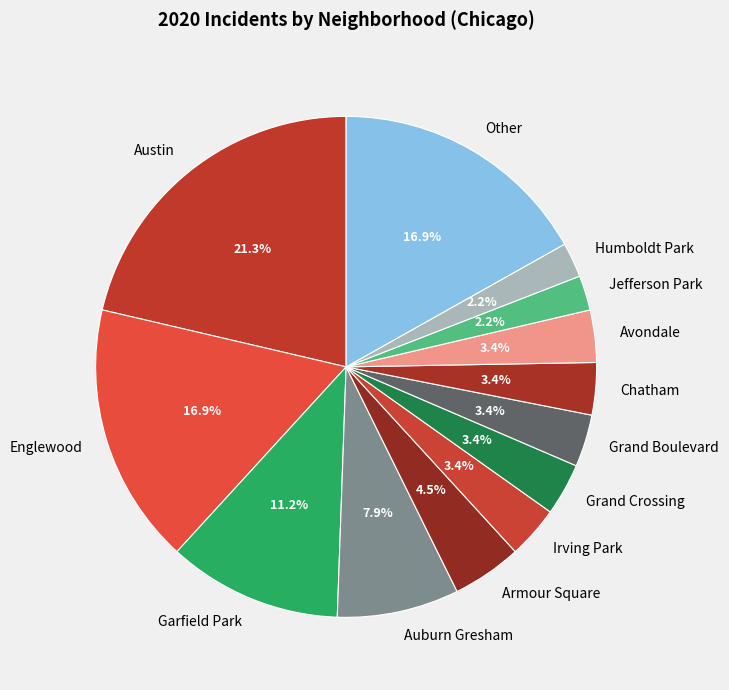

Which slice is the largest?

Austin